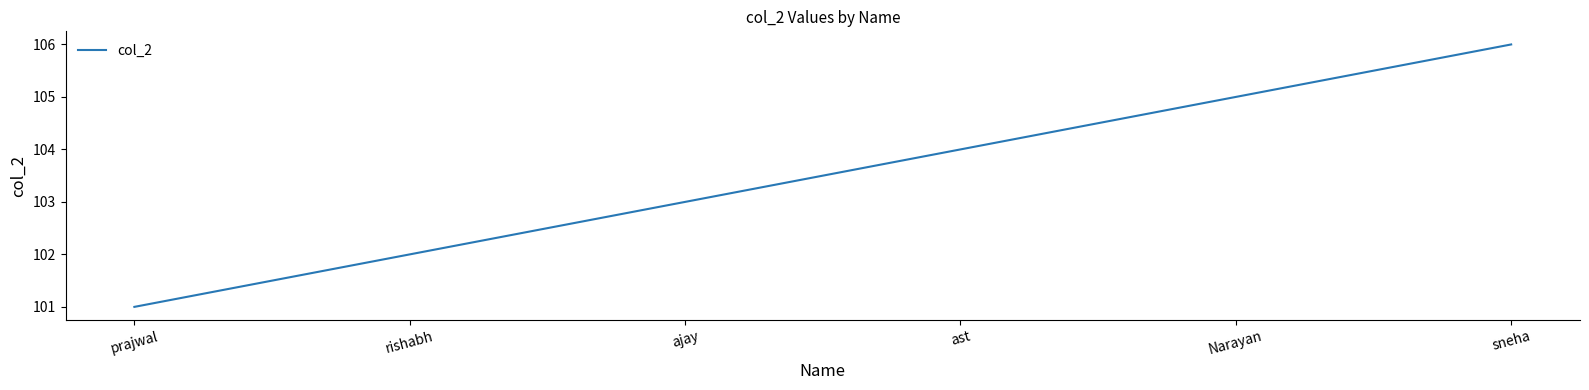

List the labels in order of value, smallest first.

prajwal, rishabh, ajay, ast, Narayan, sneha